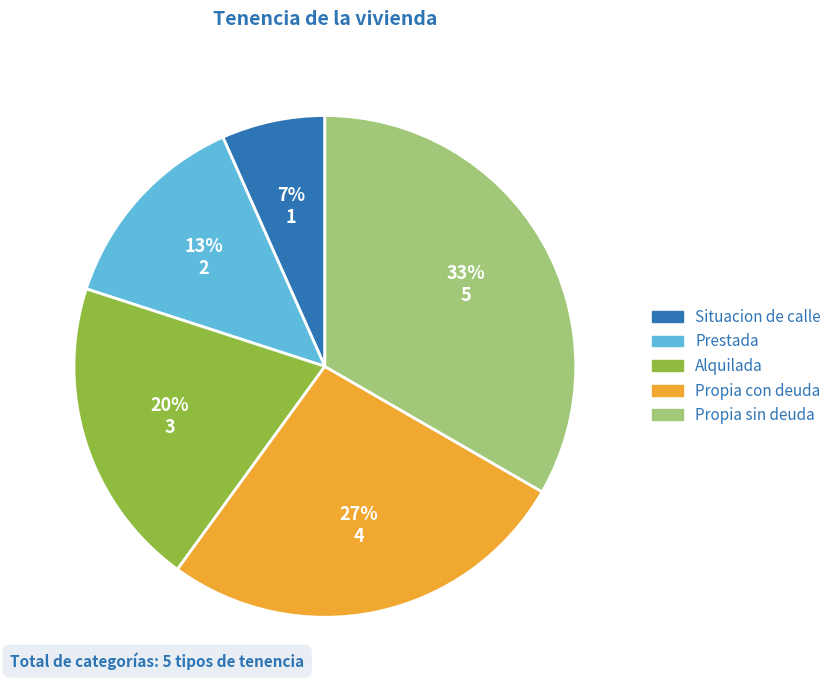

To the nearest percent, what is the combined percentage of Alquilada and Propia sin deuda?

53%